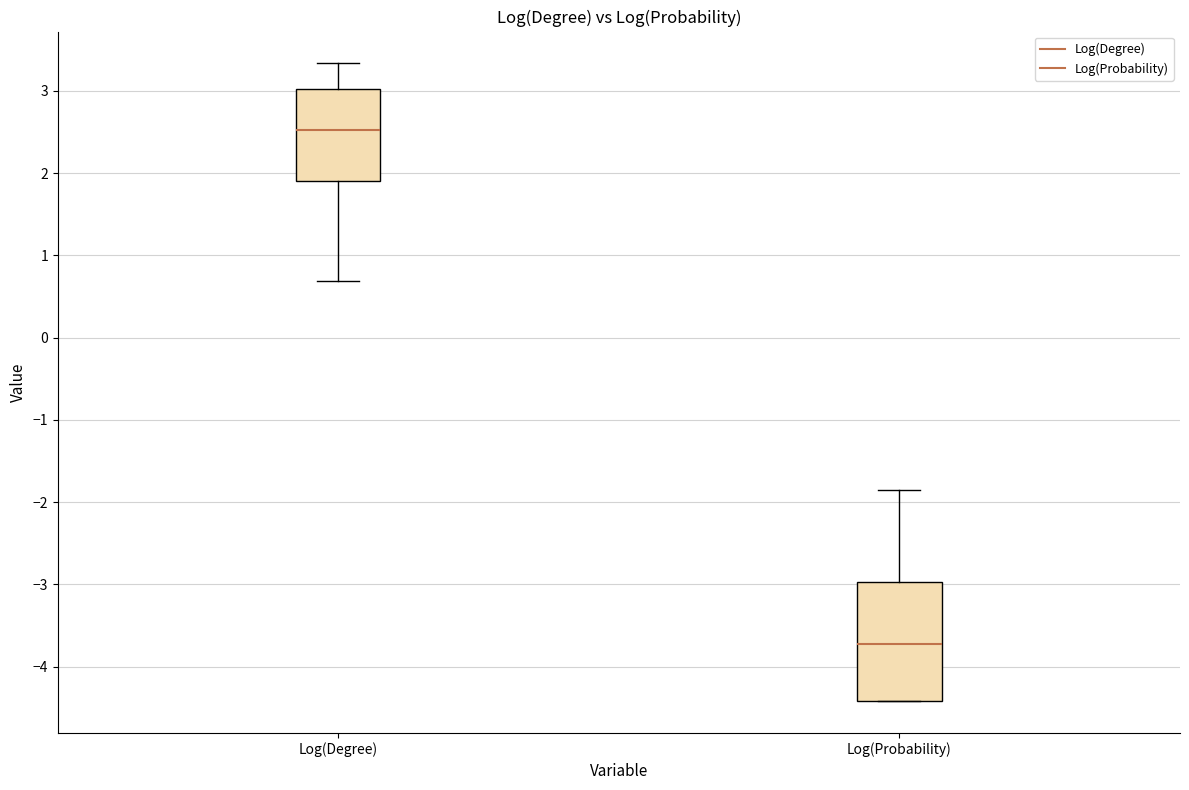

Reading left to right, read every box against the y-axis: the position of its median line, the range the box covers, and the ends of its whiskers. The values are not printed on the chart, so give them approximately, as read against the axis.

Log(Degree): median 2.5, box 1.9 to 3.0, whiskers 0.7 to 3.3
Log(Probability): median -3.7, box -4.4 to -3.0, whiskers -4.4 to -1.9